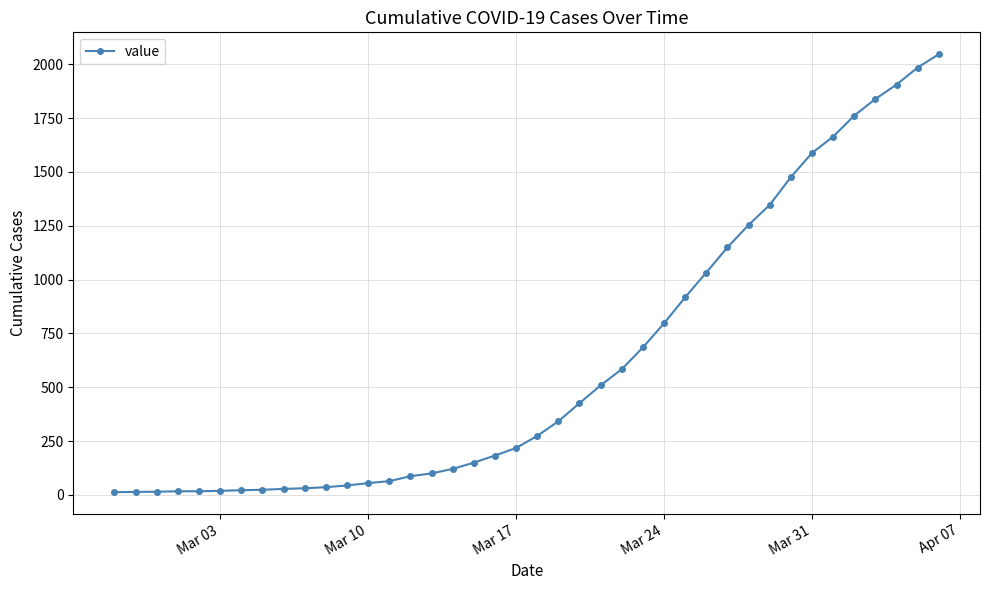

What is the sum of all values?

24844